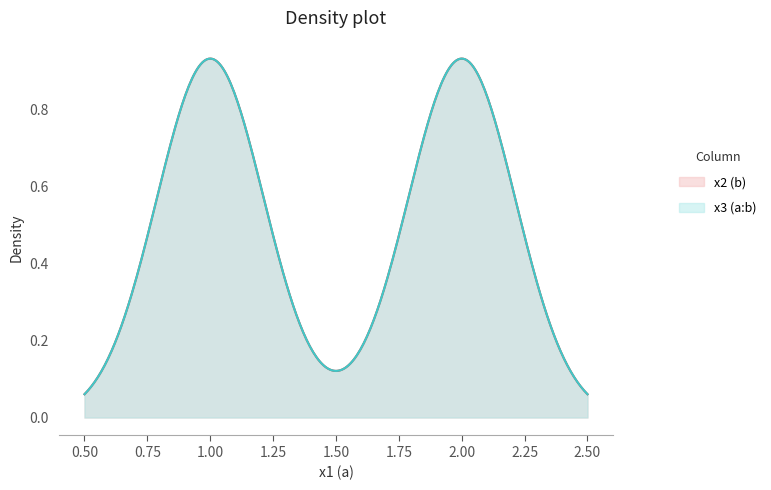

At which label is x3 (a:b) closest to 1?

1